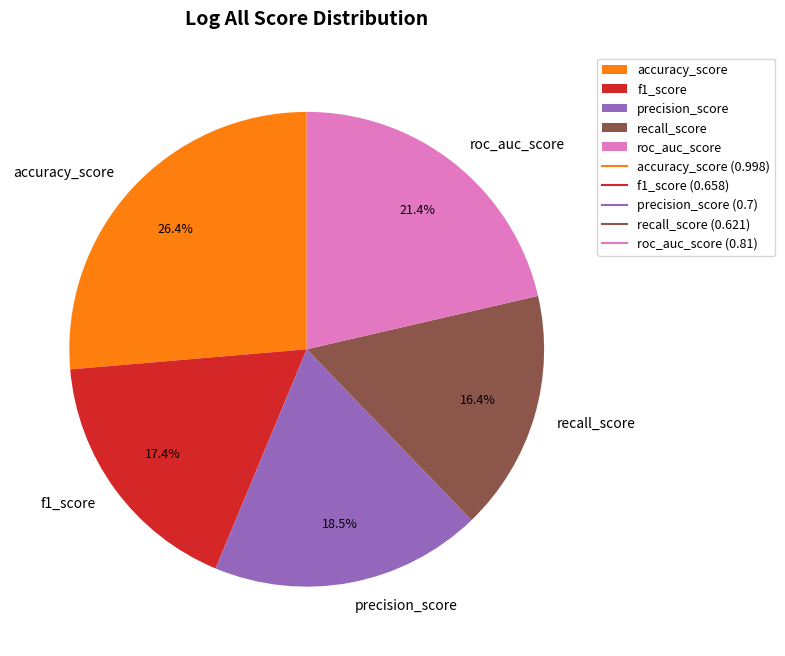

Rank the categories by value from lowest to highest.

recall_score, f1_score, precision_score, roc_auc_score, accuracy_score